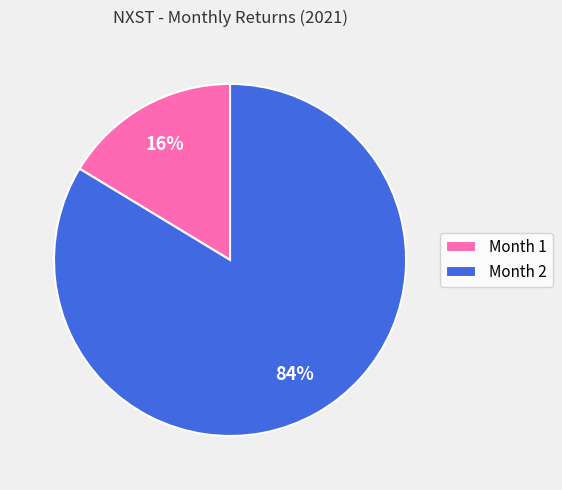

What percentage is the Month 2 slice, to the nearest percent?

84%